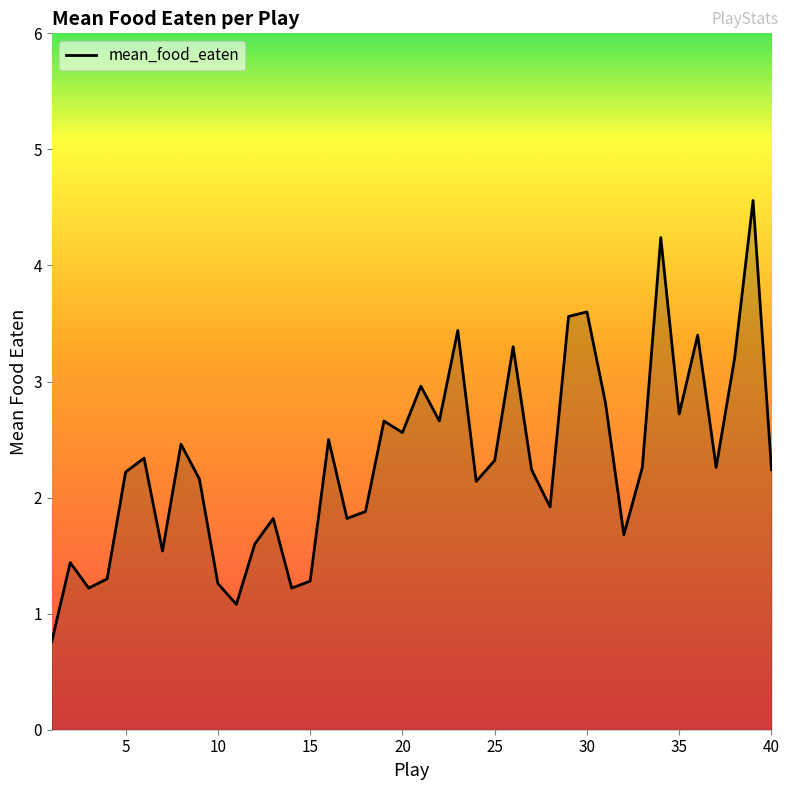

Does the chart display data point markers on the line(s)?

No